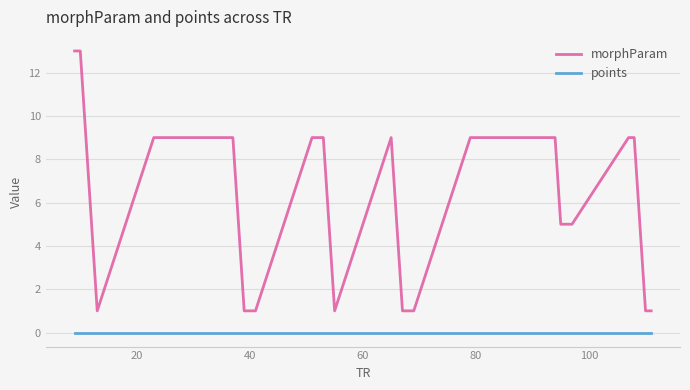

True or false: points and morphParam intersect in this chart.

False